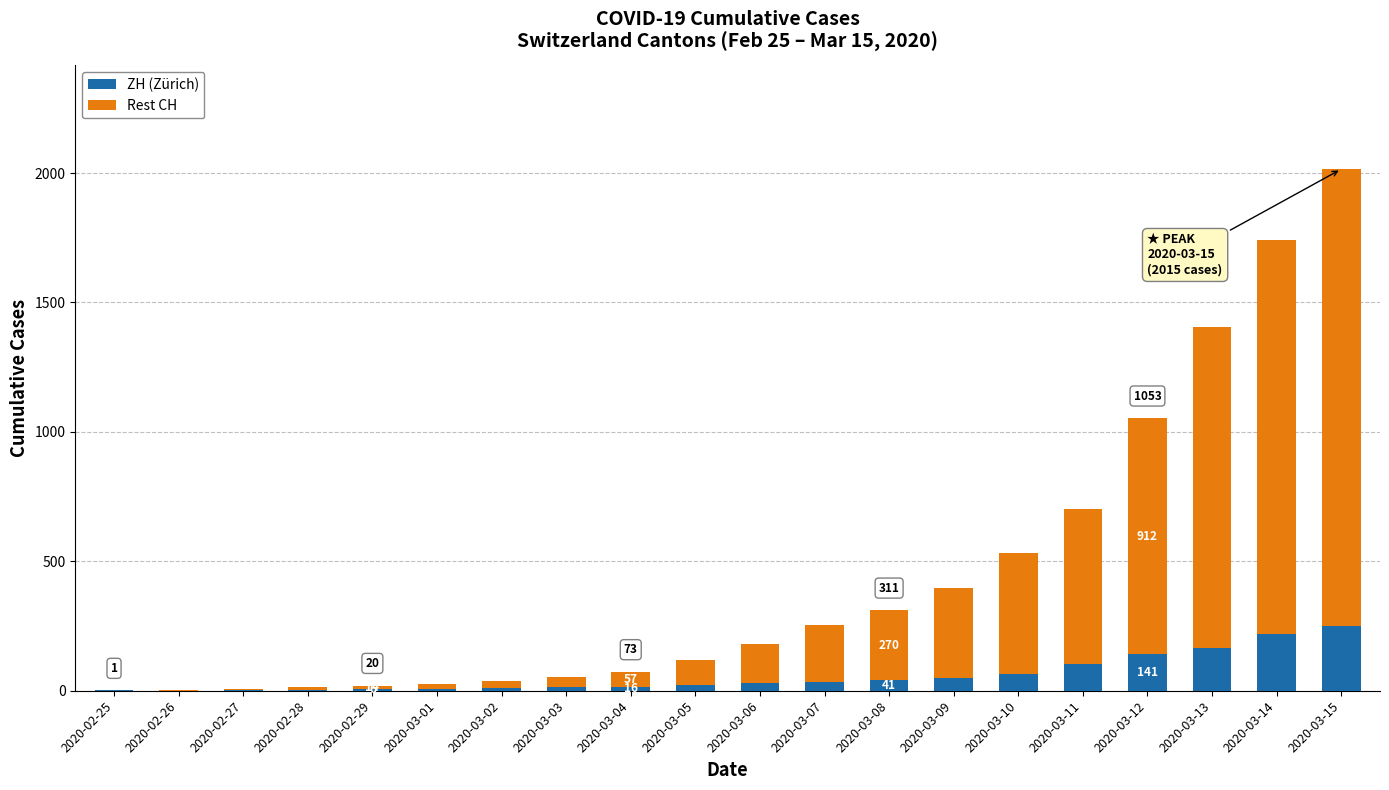

What value does the ZH (Zürich) series have at 2020-03-09, to the nearest 10?

50